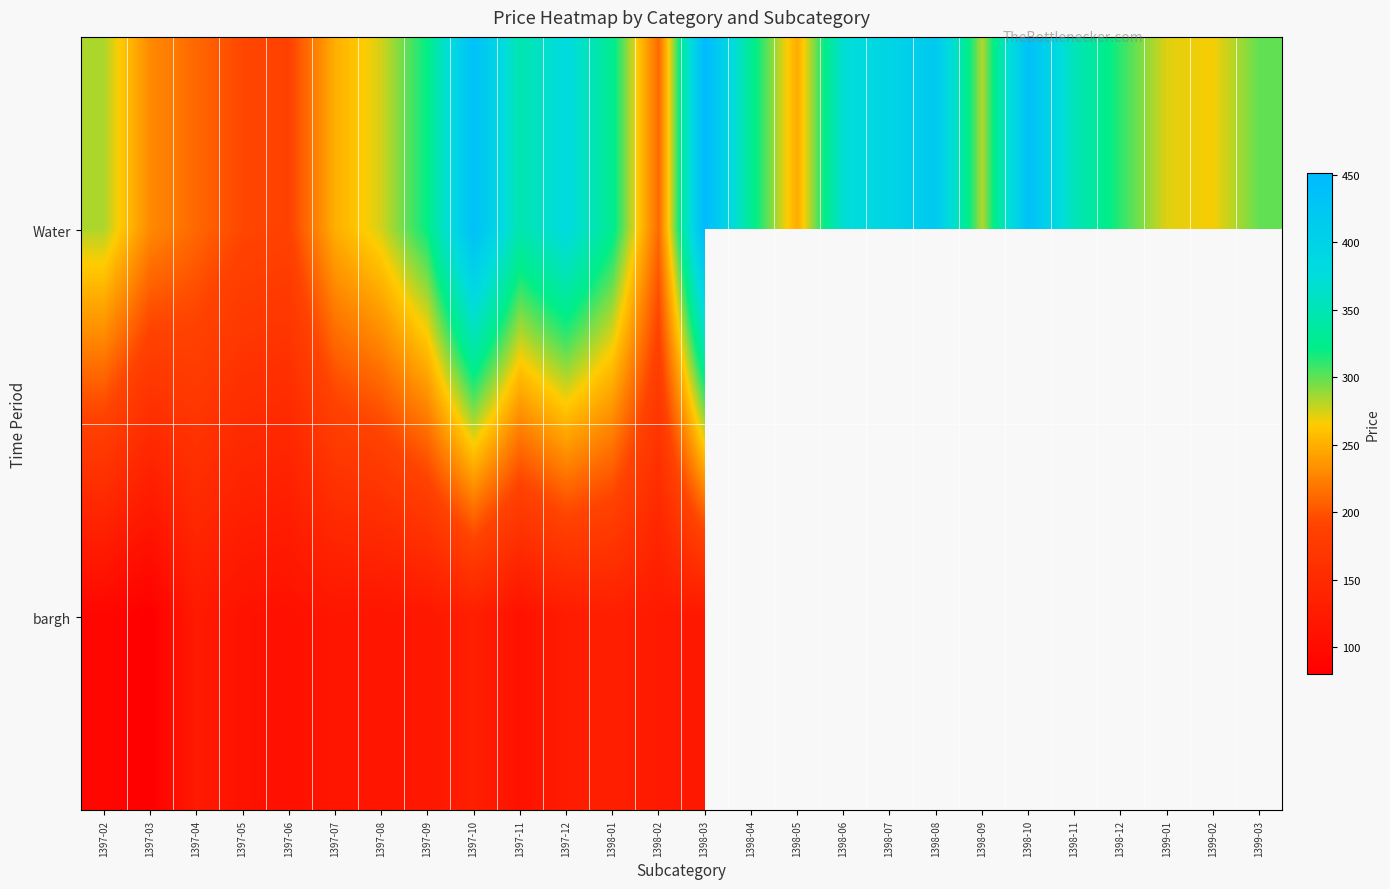

Is it true that Water equals 230.0 at 1397-03?

True